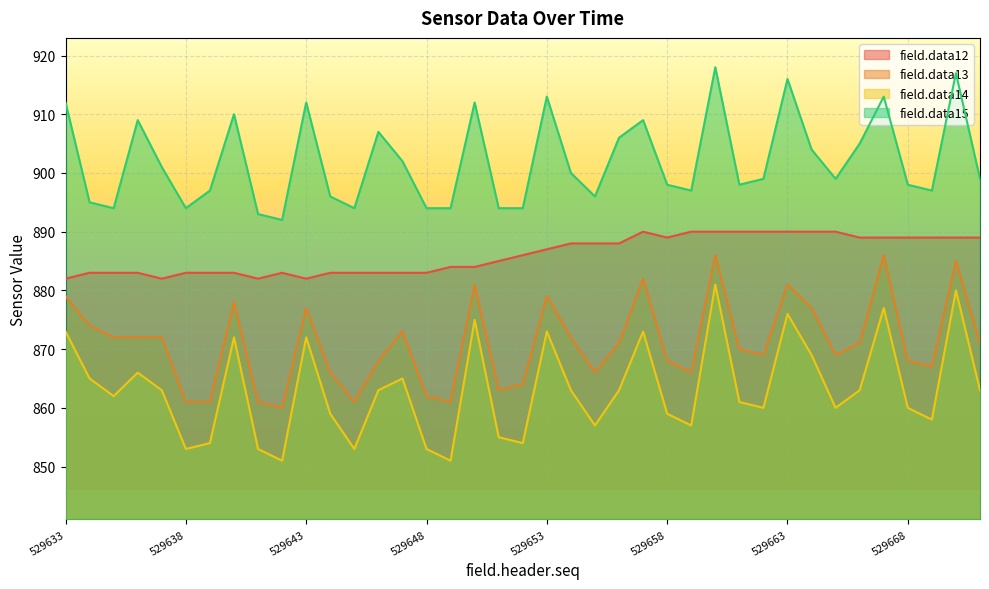

Which series has the largest total across all categories?

field.data15